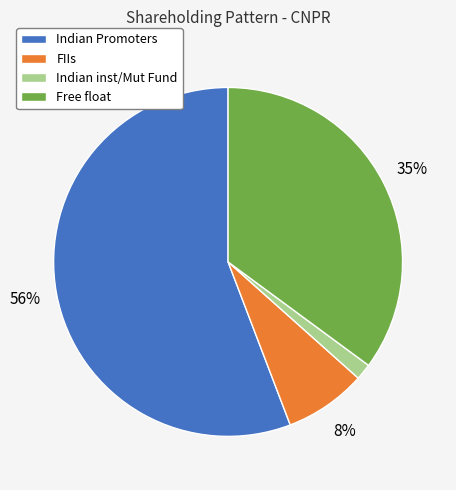

Which category accounts for the majority?

Indian Promoters